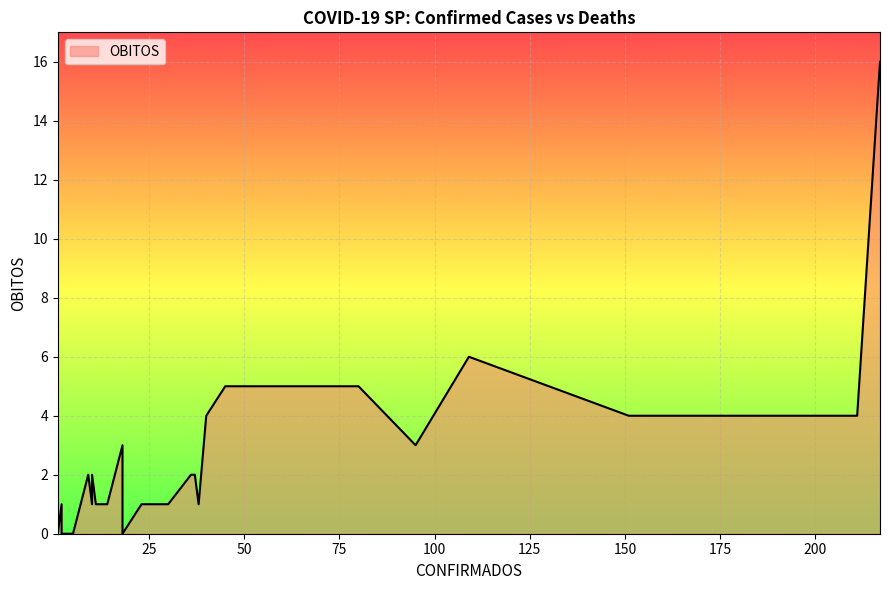

At which label is the value closest to 8?

109